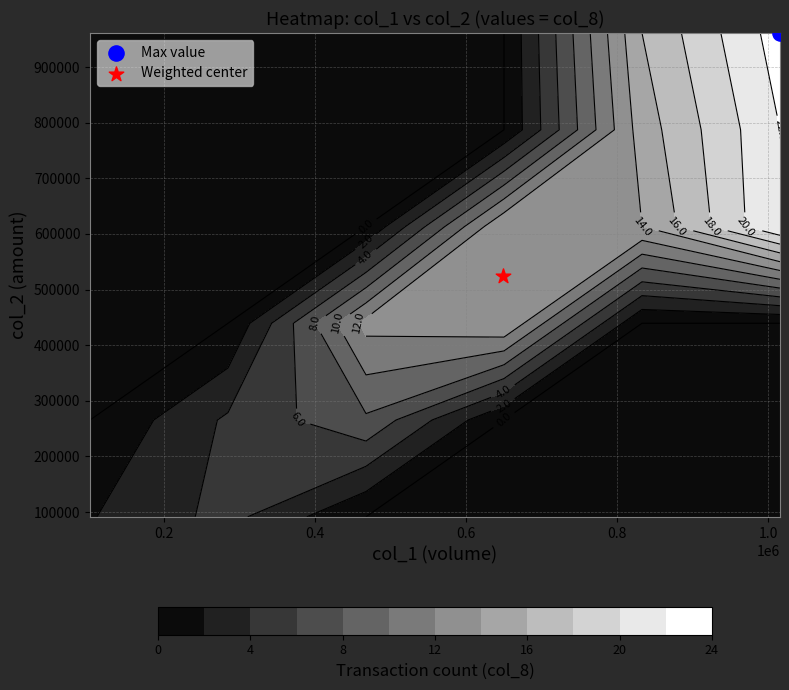

At which label does col_2 first exceed 233750?

col_1